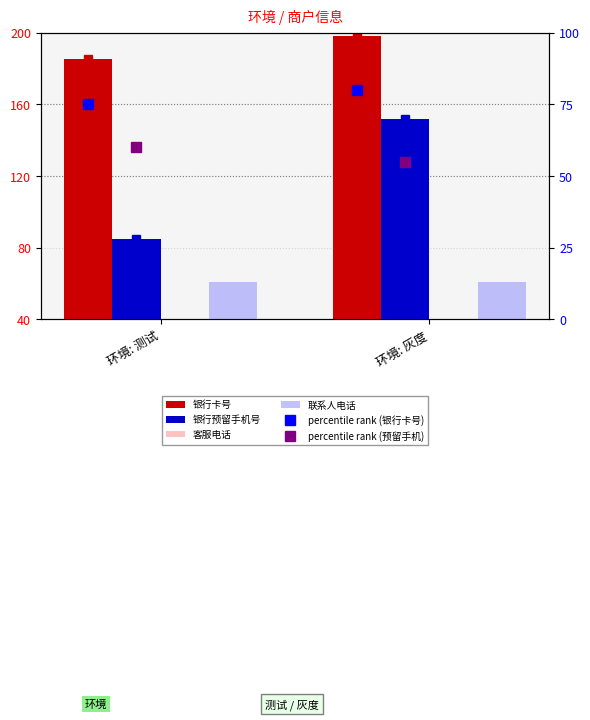

Is it true that 银行卡号 equals 63.8 at 环境: 测试?

False